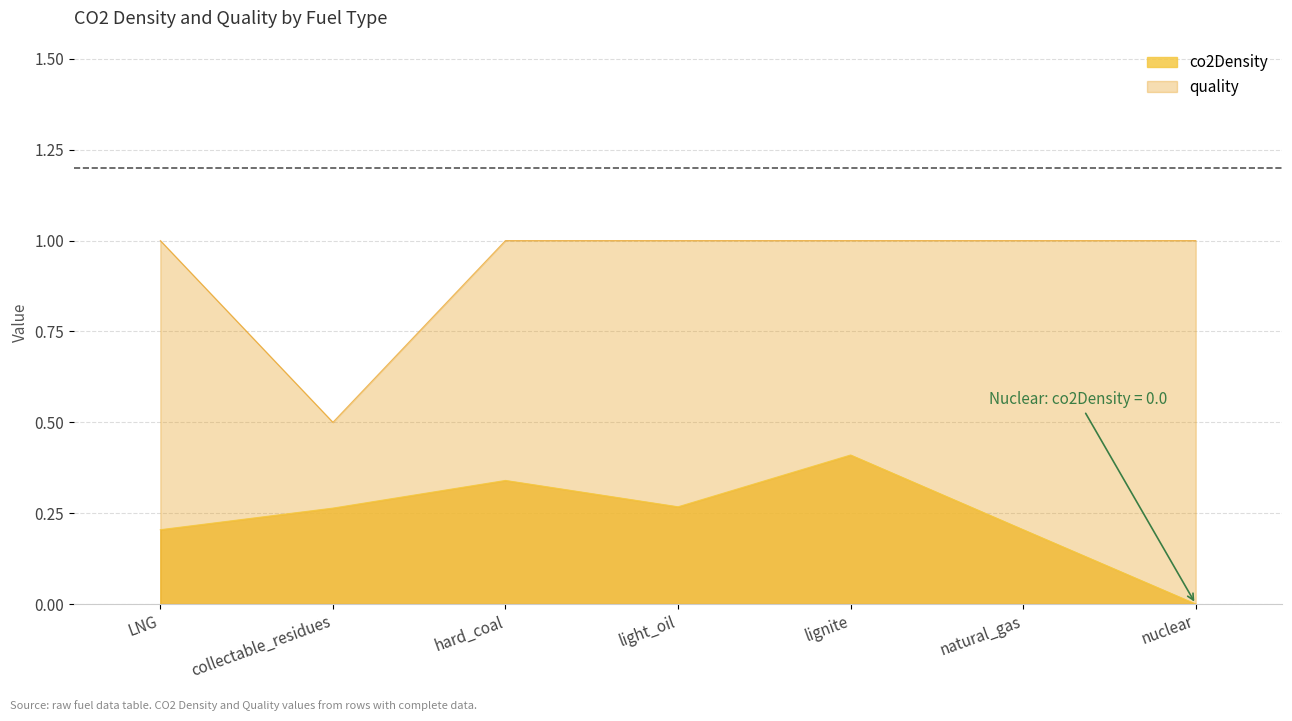

At which category is the sum across all series the highest?

lignite